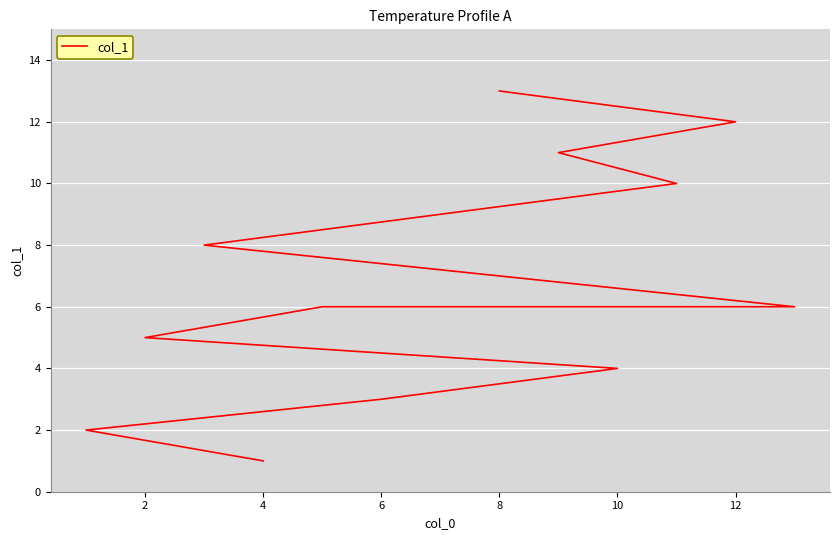

How many data points are less than 6?

5